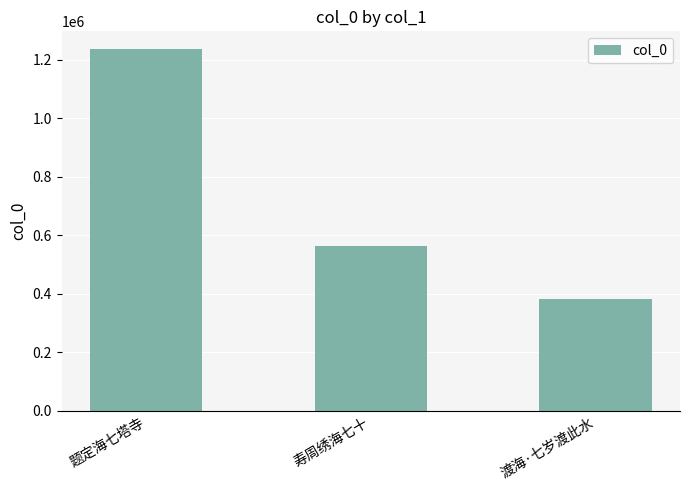

What is the difference between the maximum and minimum values?

853898